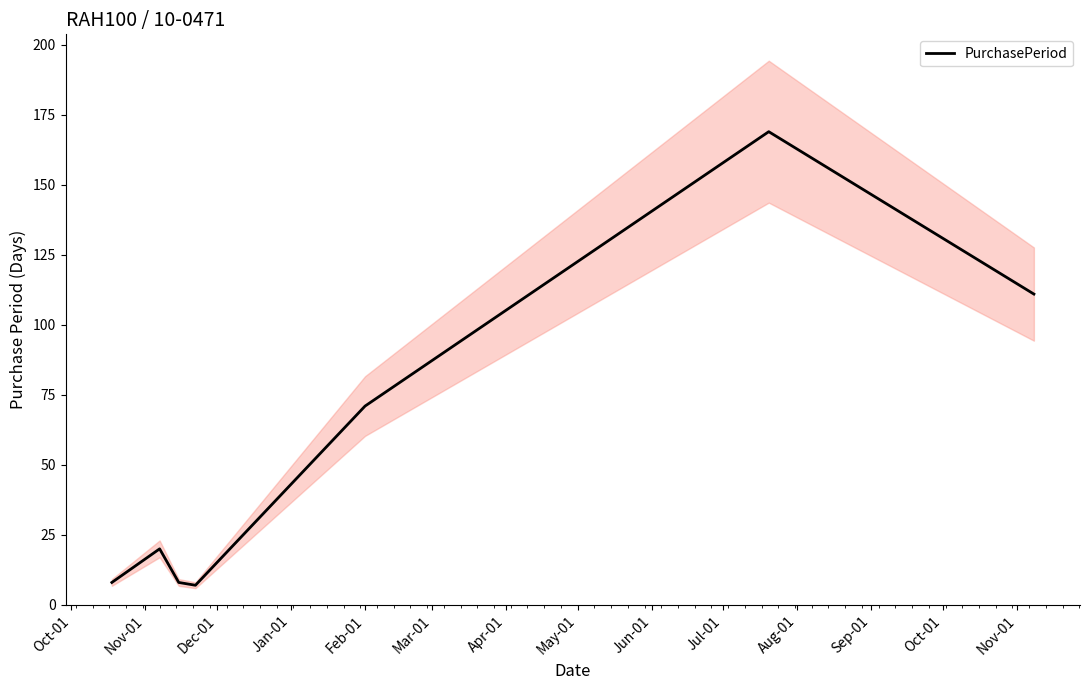

What is the sum of all values?

394